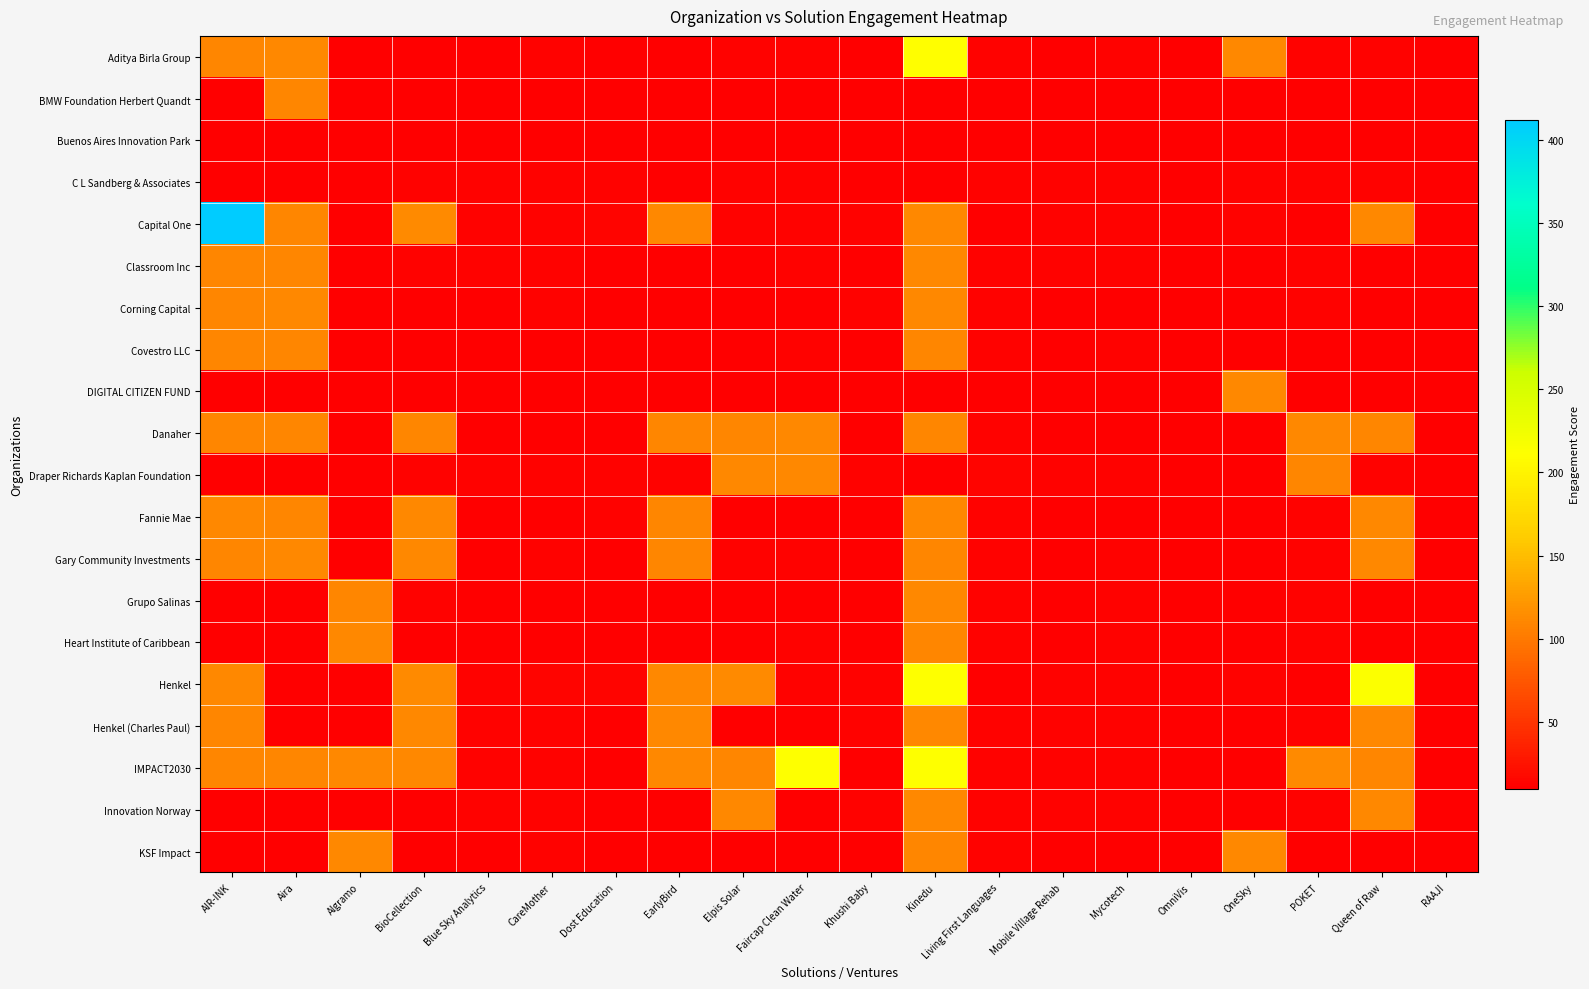

Which series has the largest total across all categories?

IMPACT2030